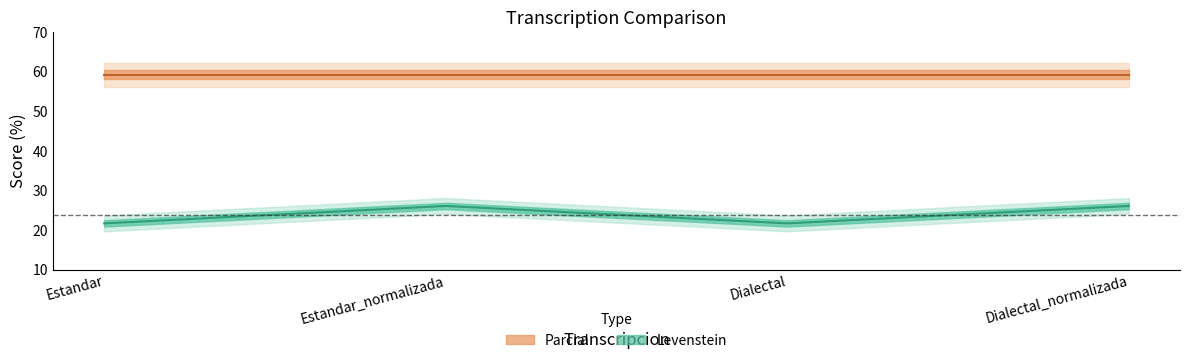

How many data points in Levenstein are above 26?

2